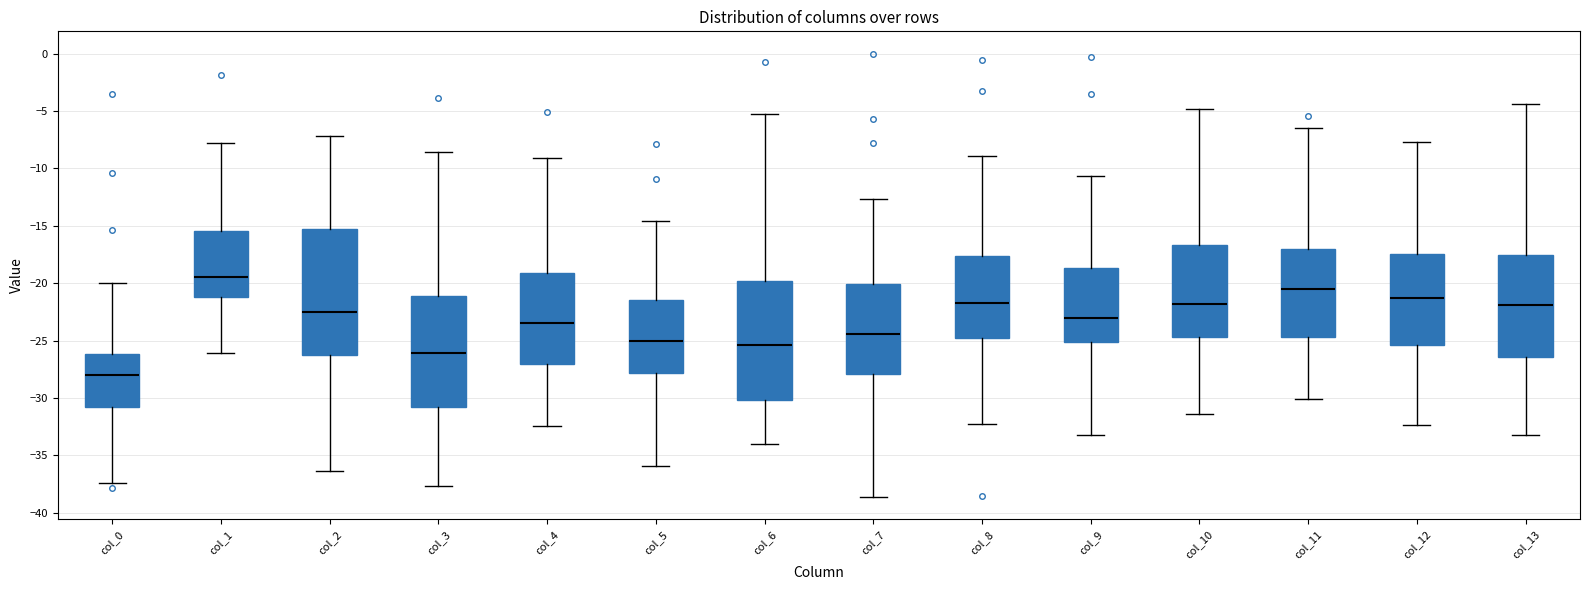

Where does the lower whisker of the box for col_3 end on the y-axis? The values are not printed on the chart, so give them approximately, as read against the axis.

-37.5